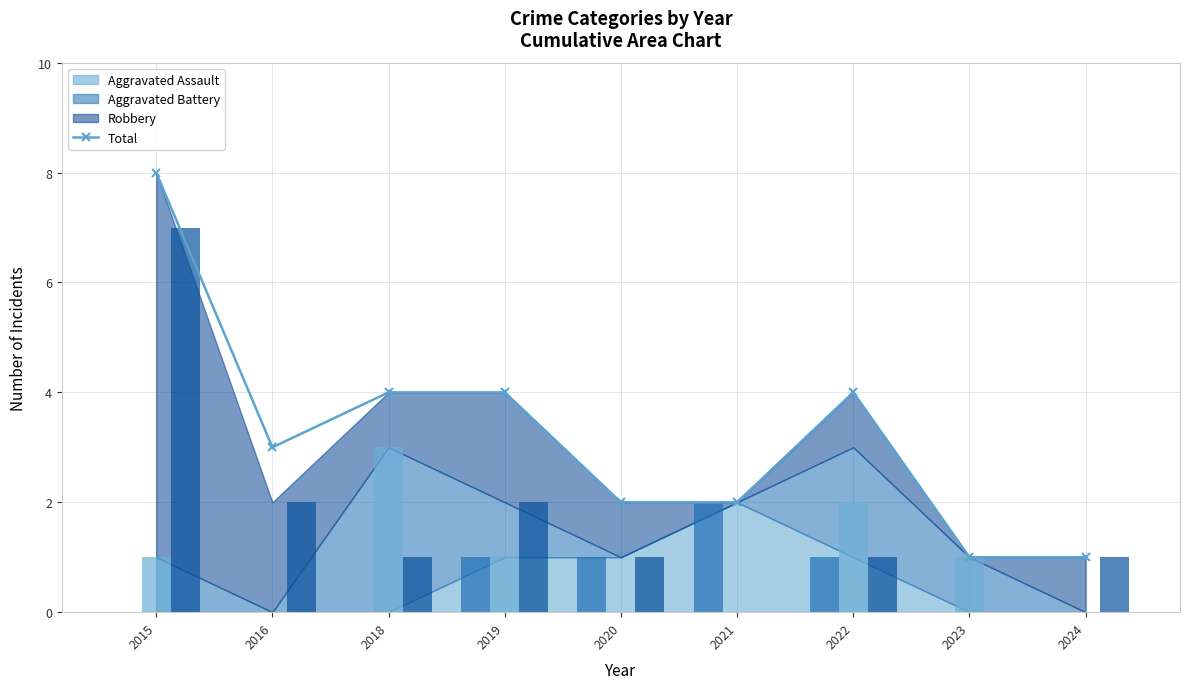

What is the sum of the values at 2015 and 2018?

12